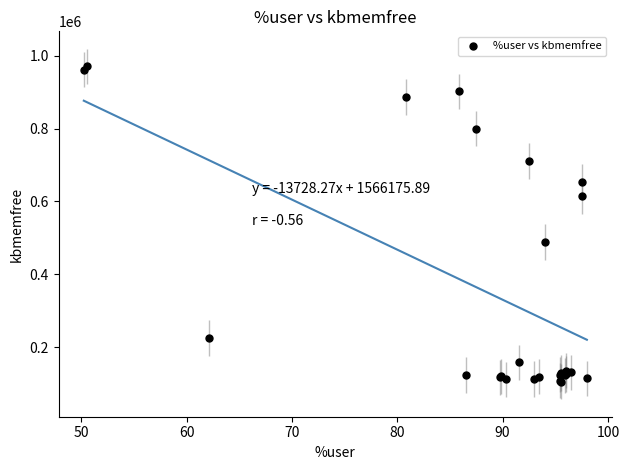

What Y value in the scatter plot is closest to 538156?

488736